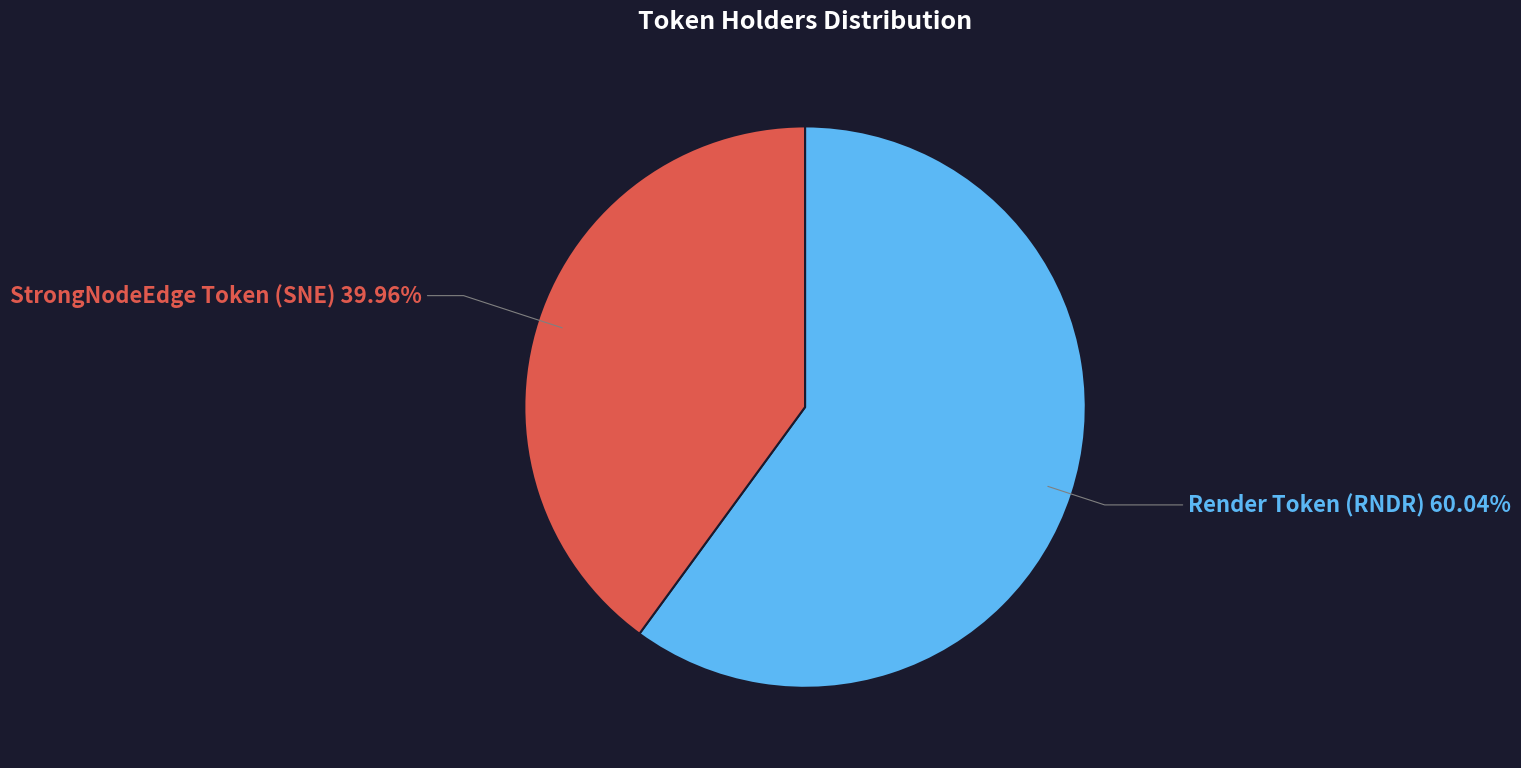

Count the number of slices in the pie.

2